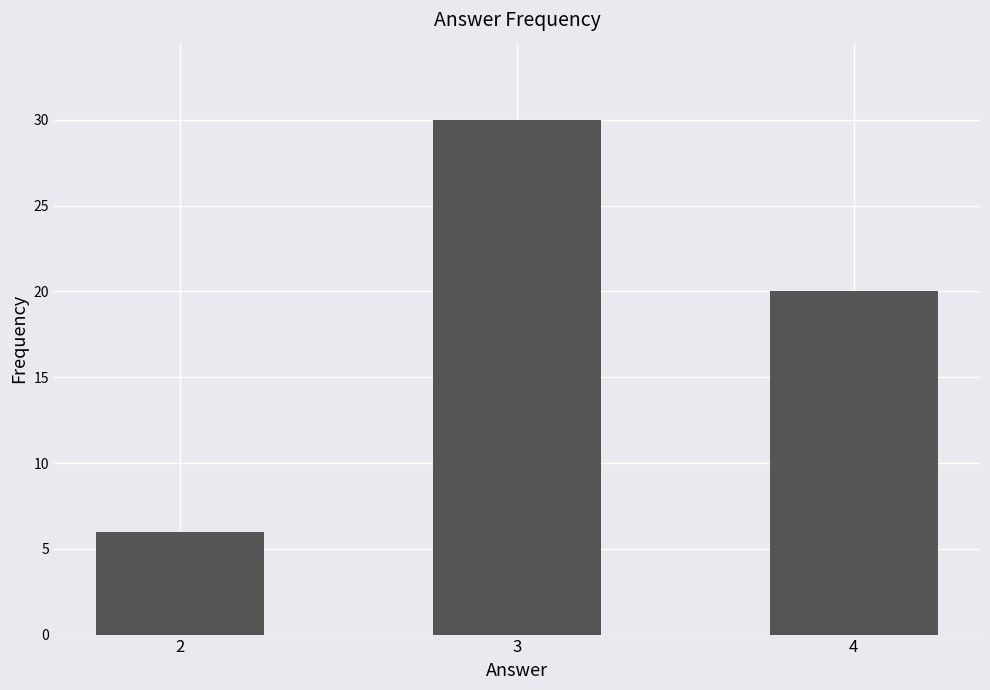

How many data points are less than 20?

1